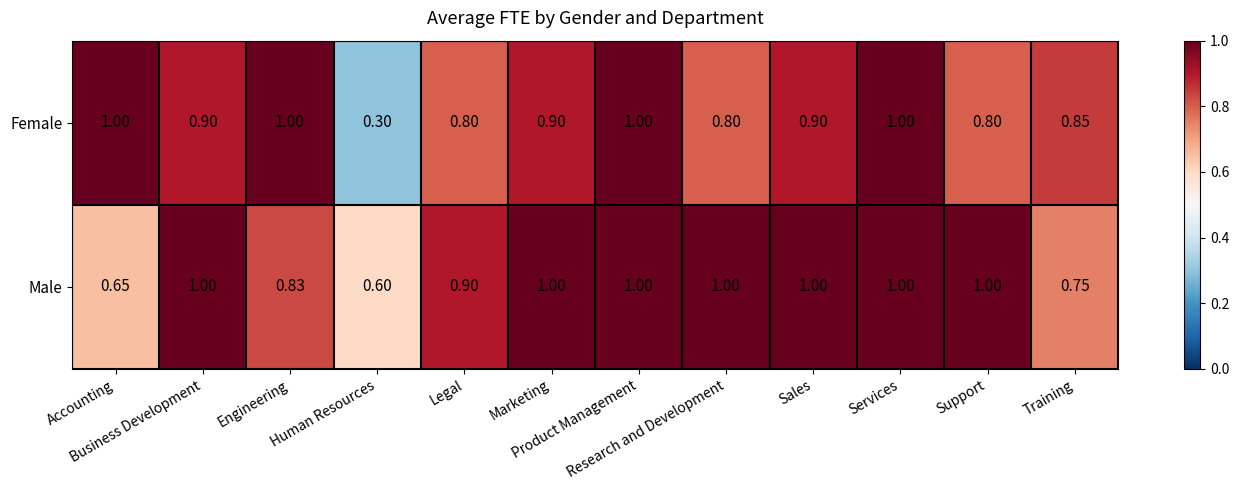

Which series has the largest total across all categories?

Male